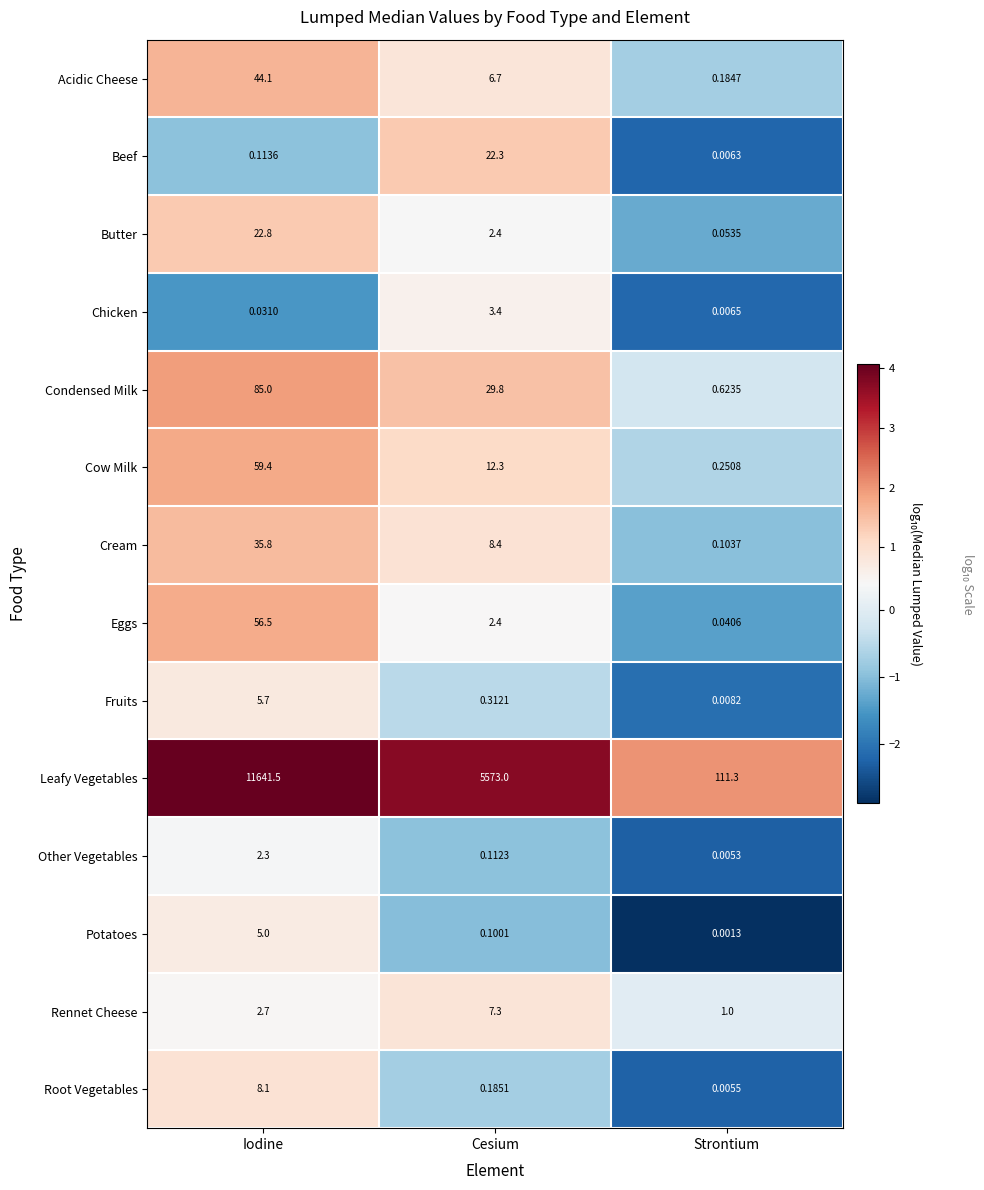

How many distinct data groups are displayed?

14